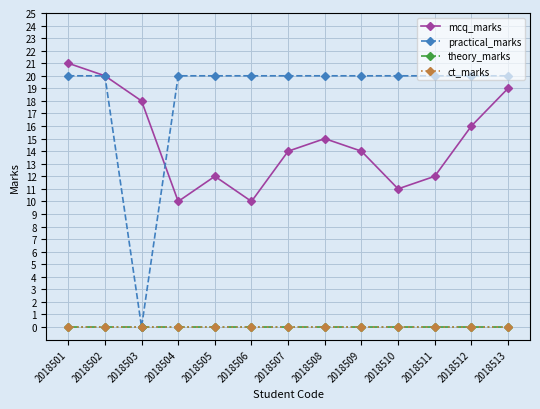

Which category has the highest value in the mcq_marks series?

2018501